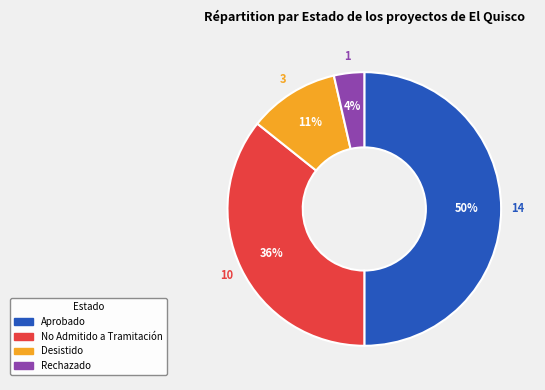

To the nearest percent, what is the difference between the largest and smallest slice percentages?

46%